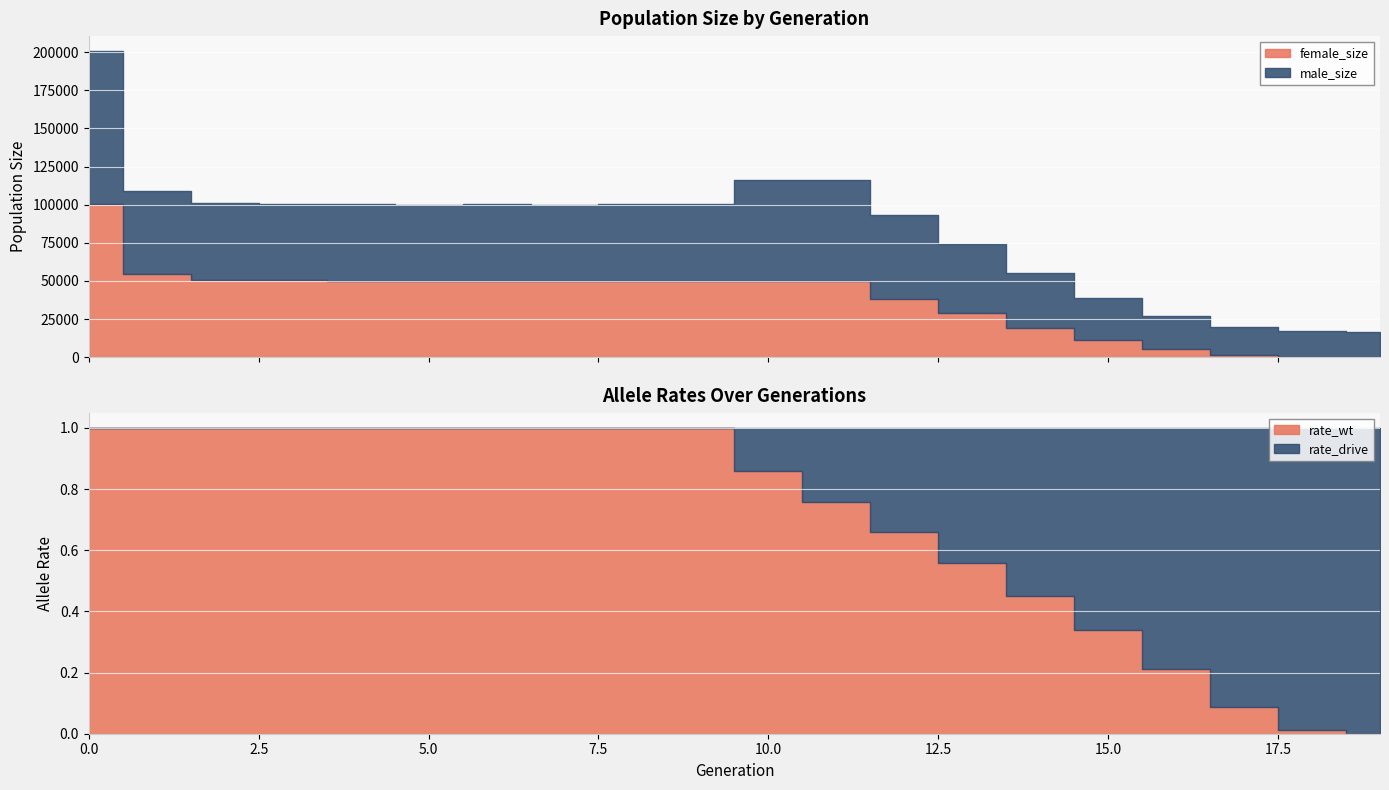

What is the value of the female_size point at the 17th from the left?

5347.0